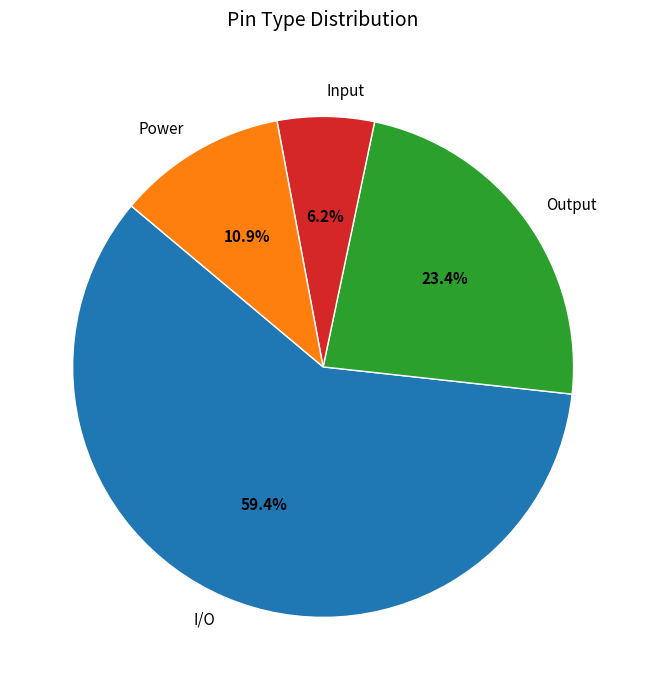

Rank the categories by value from lowest to highest.

Input, Power, Output, I/O